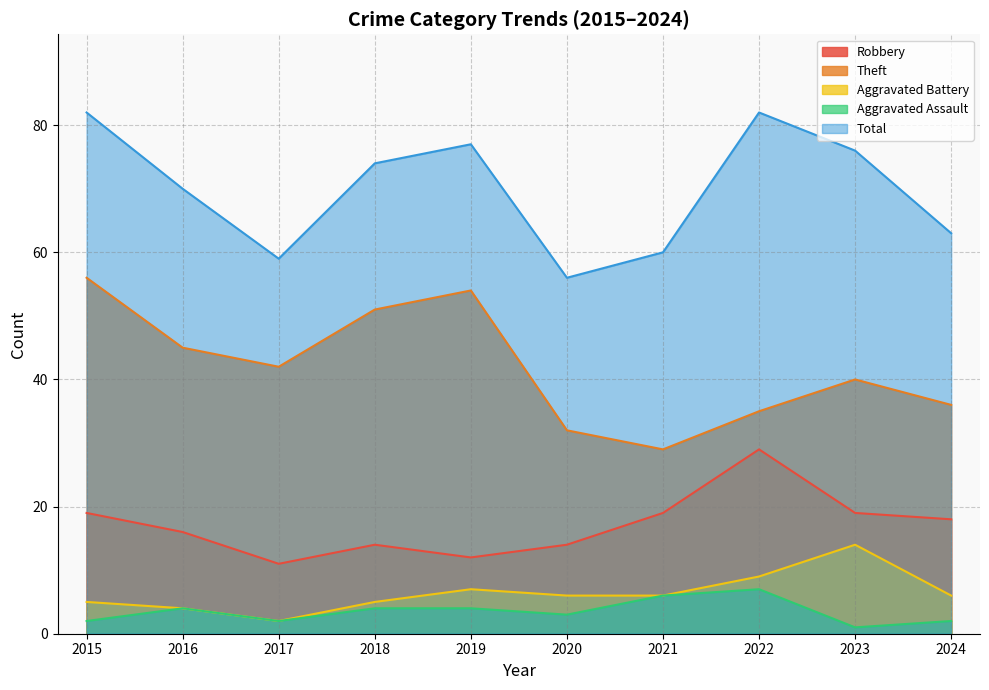

How many lines are shown in the chart?

5